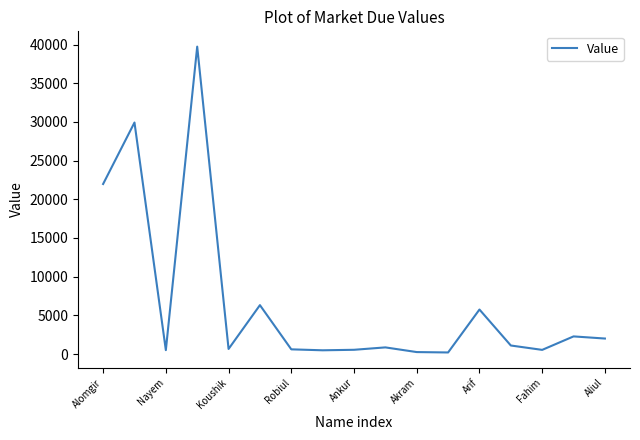

What is the greatest value displayed?

39736